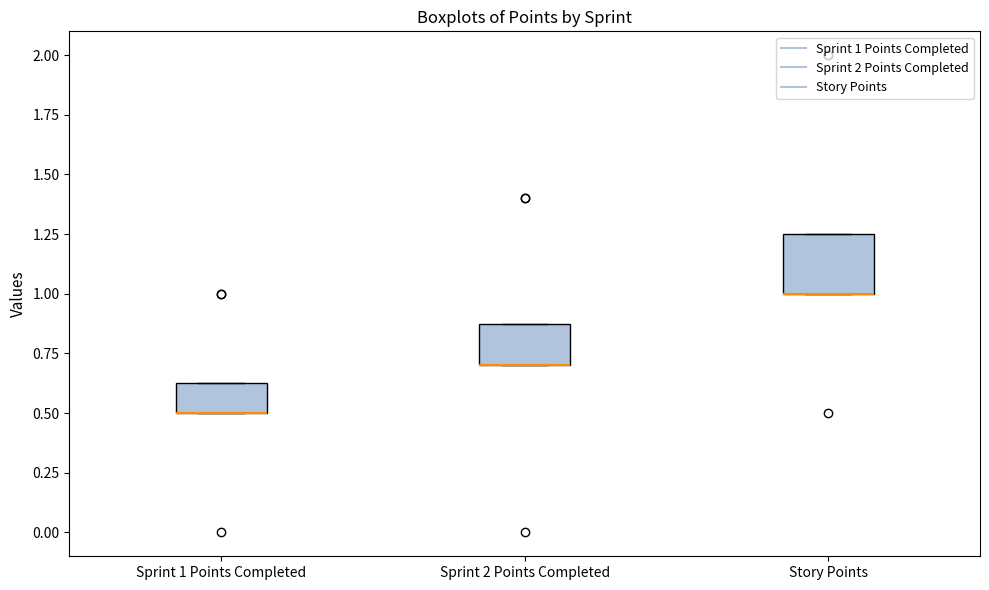

Which box is the tallest, from its lower edge to its upper edge?

Story Points